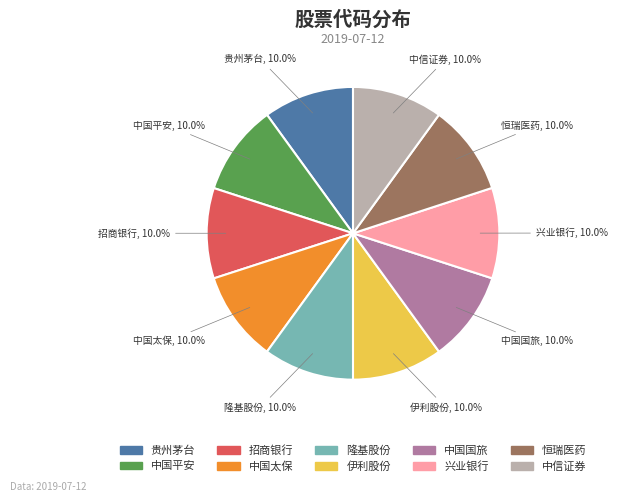

What is the ratio of the value at 中国太保 to the value at 隆基股份?

1.0